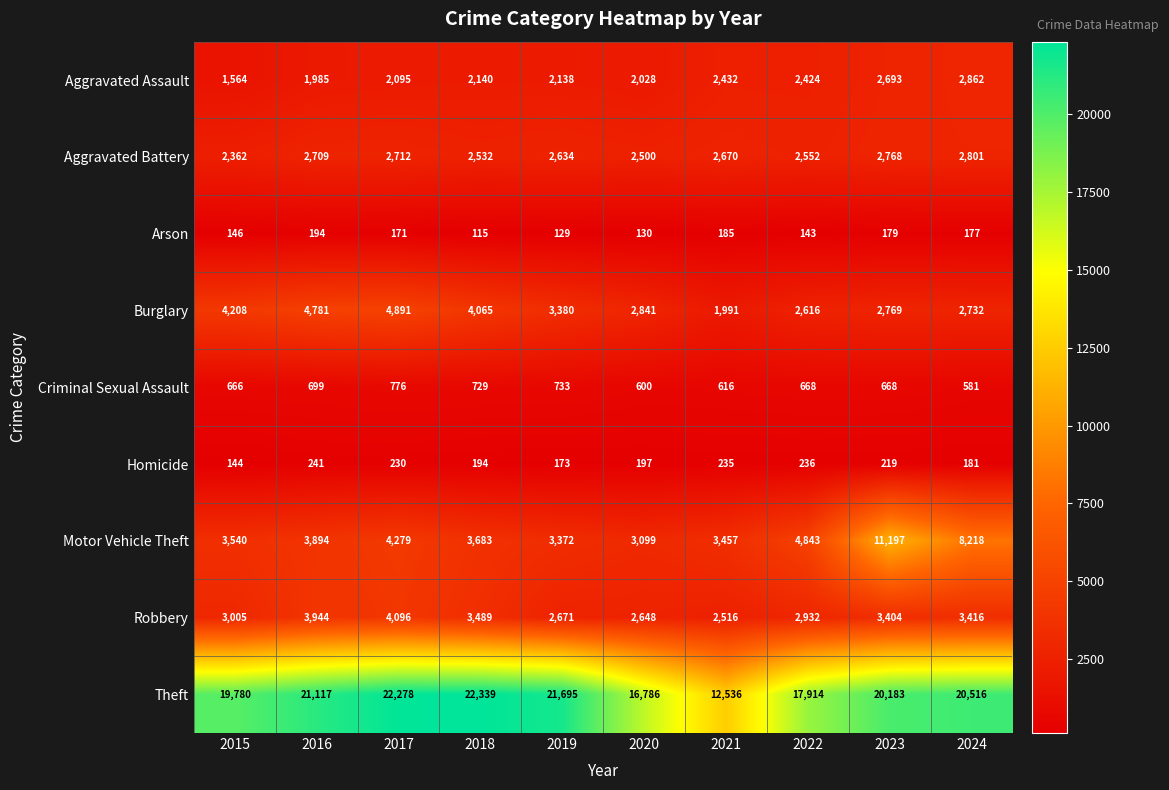

At which category does the chart reach its peak across all series?

2018